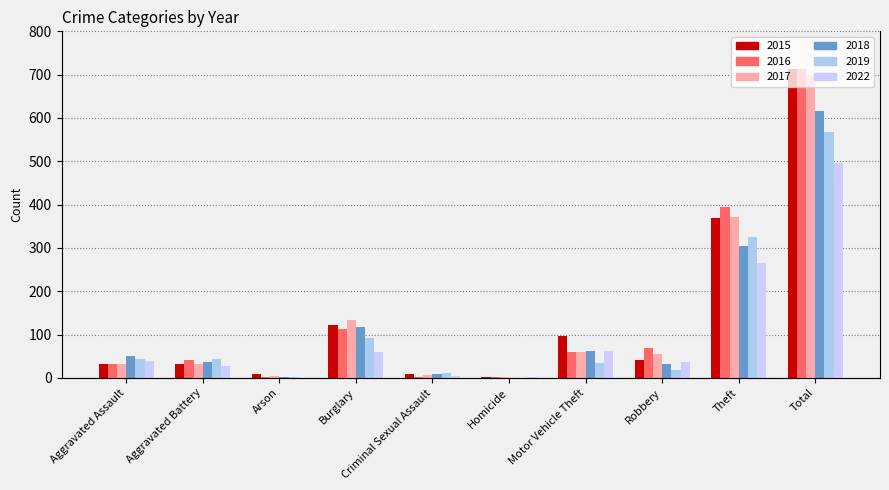

Rank the series by their maximum value, from lowest to highest.

2022, 2019, 2018, 2017, 2015, 2016